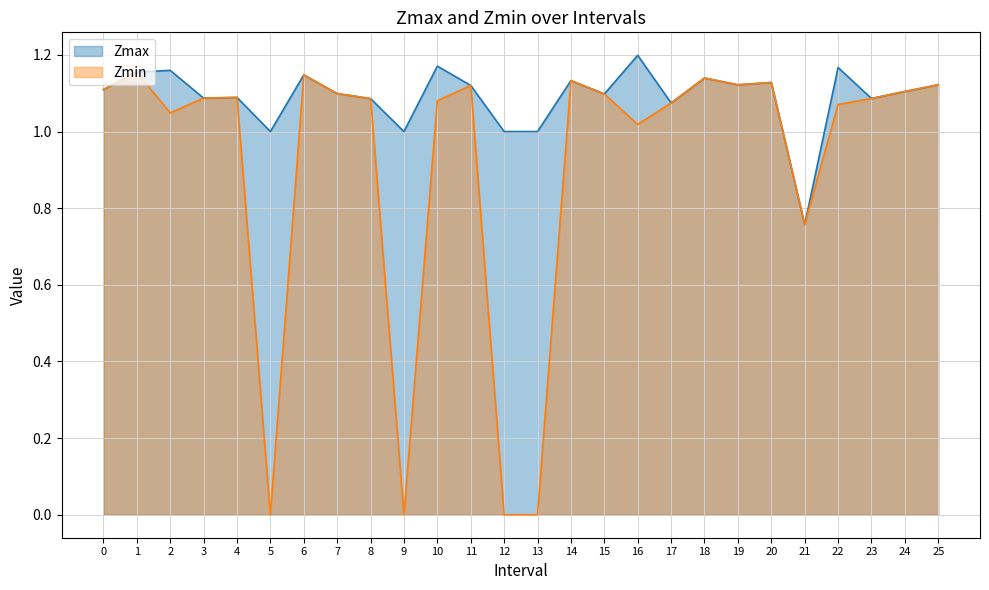

True or false: Zmax and Zmin intersect in this chart.

False